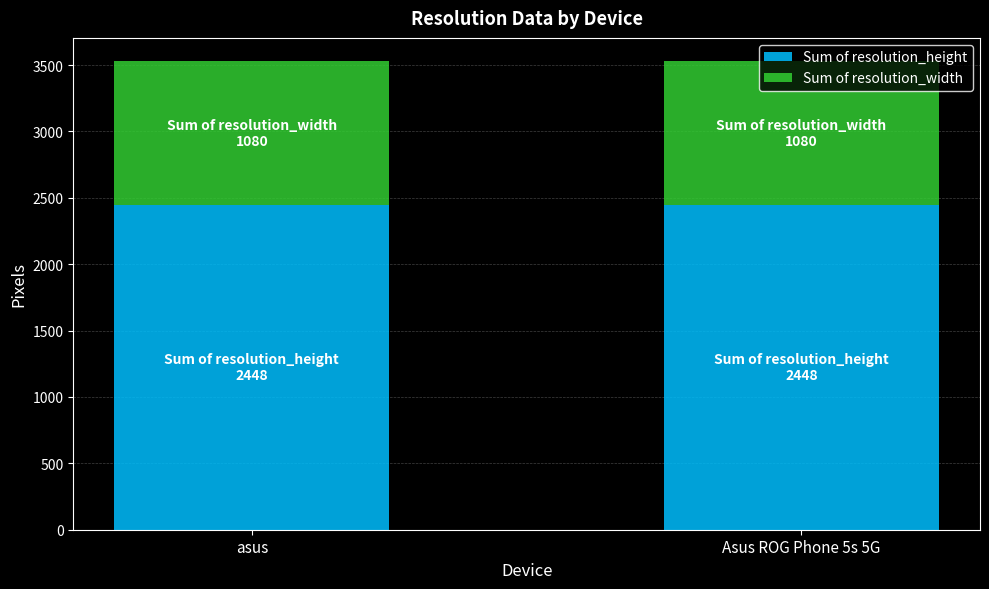

What is the lowest value of the Sum of resolution_height series?

2448